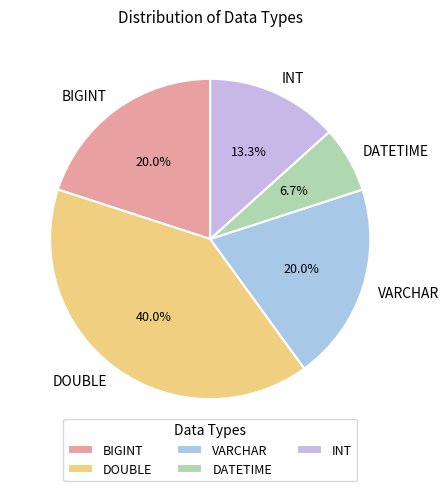

Which category has the smallest portion of the pie?

DATETIME